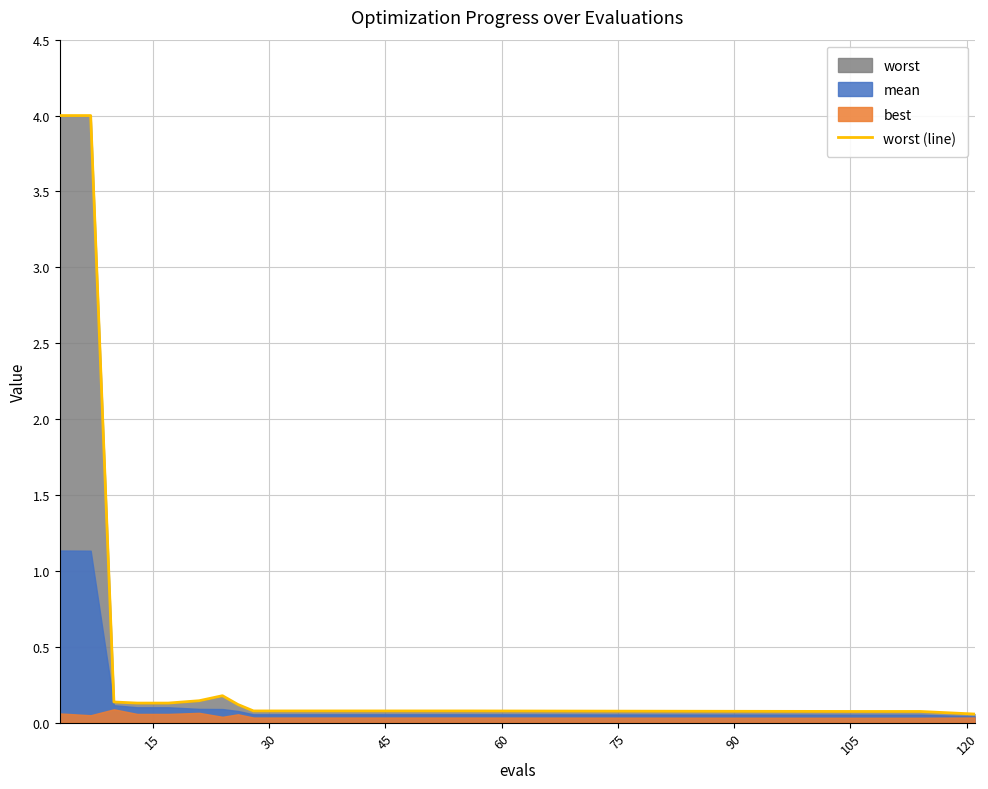

What is the sum of all values?

9.7